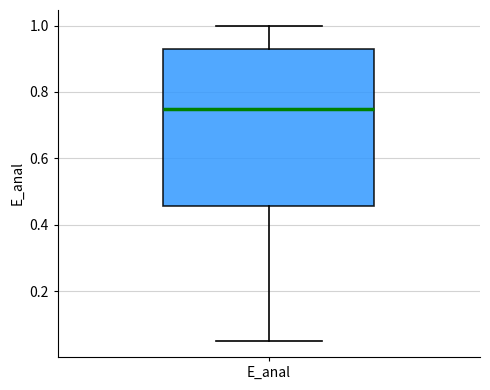

Where does the upper whisker of the box for E_anal end on the y-axis? The values are not printed on the chart, so give them approximately, as read against the axis.

1.00